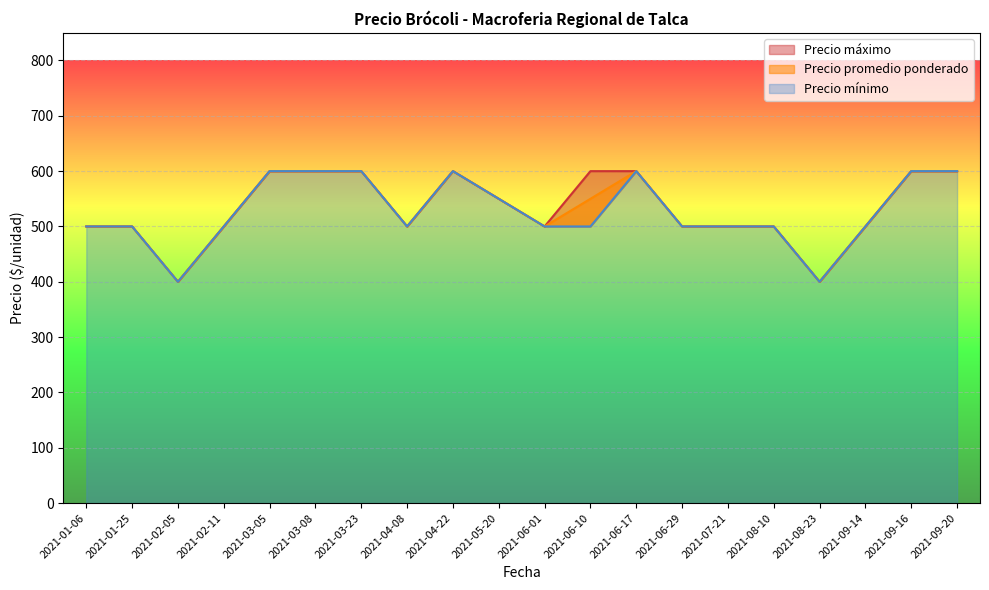

What is the value of the Precio máximo point at the 11th from the left?

500